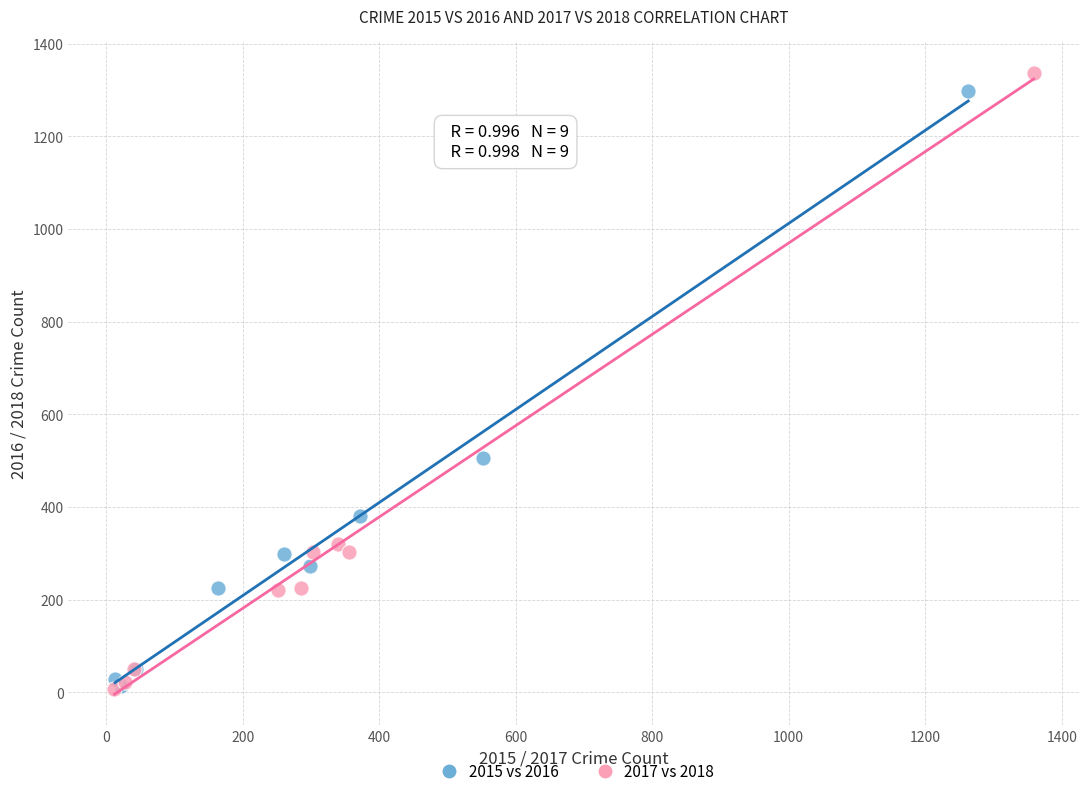

What are all the series names shown in the legend?

2015 vs 2016, 2017 vs 2018